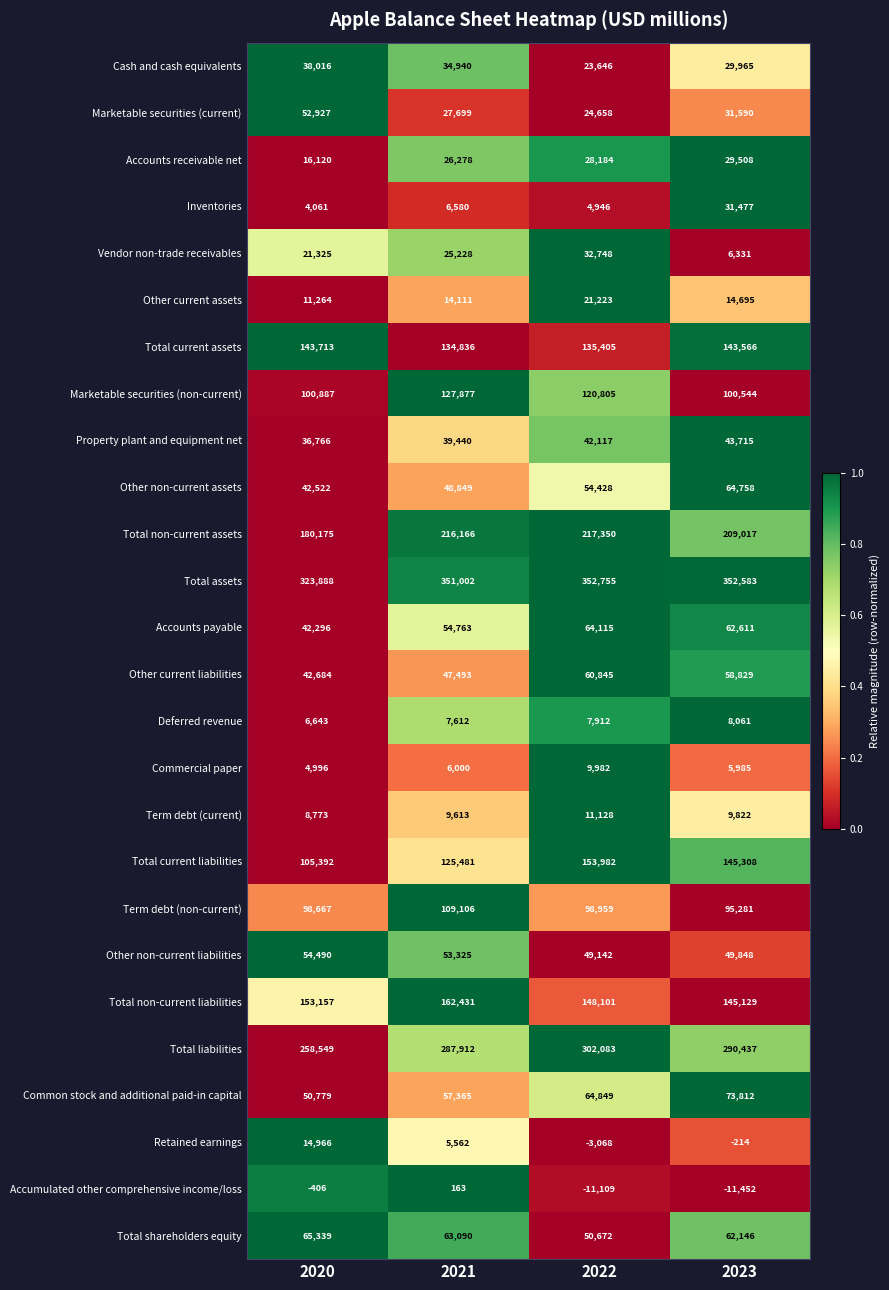

True or false: Property plant and equipment net has a value of 22638 at 2023.

False